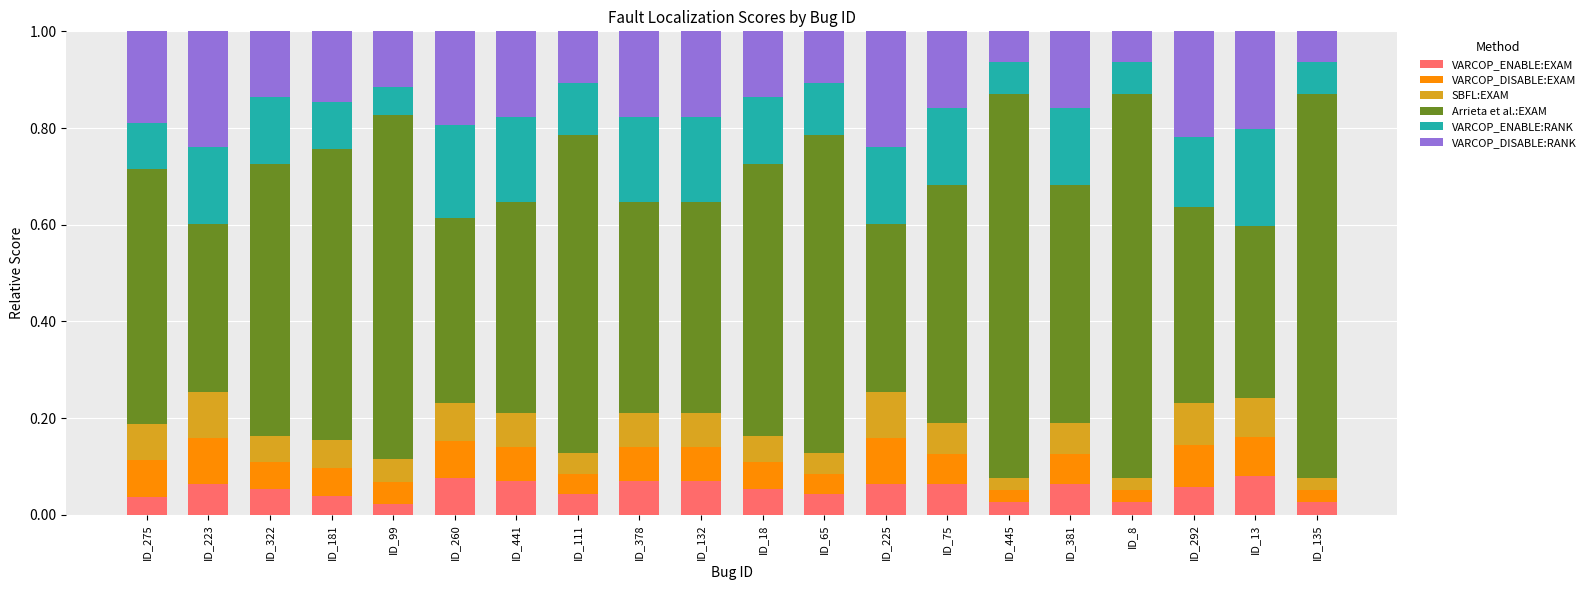

The value of VARCOP_ENABLE:RANK at ID_75 is 0.1. True or false?

False